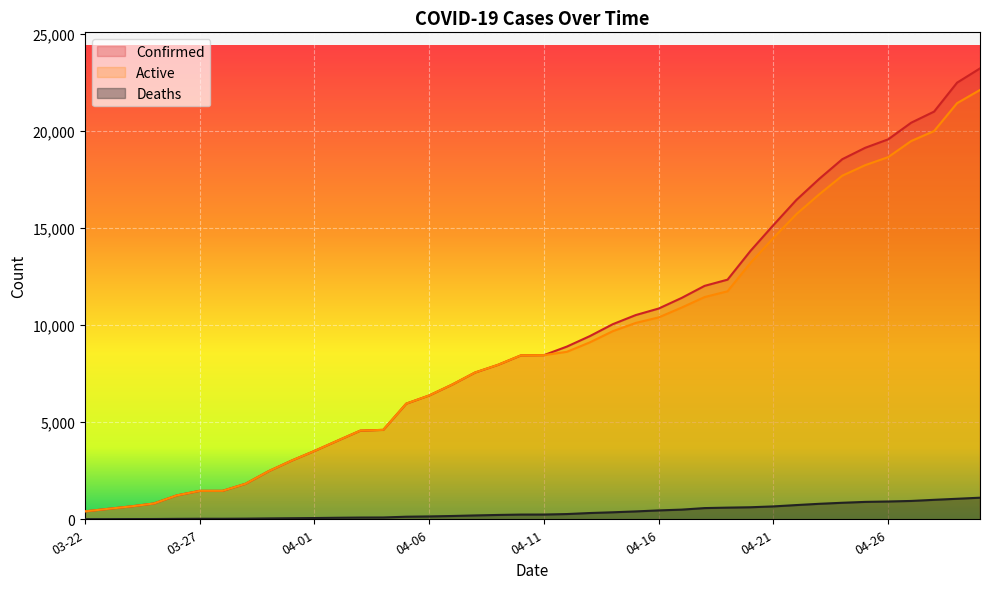

What is the difference between the Confirmed values at 04-20 and 04-03?

9257